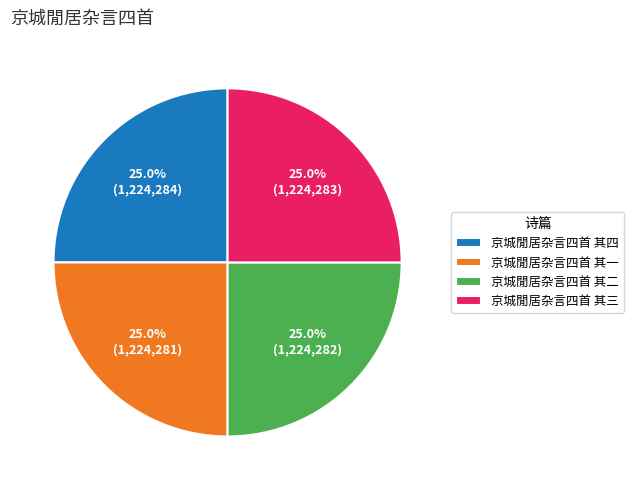

Approximately how many times larger is the value at 京城閒居杂言四首 其四 compared to 京城閒居杂言四首 其三?

1.0